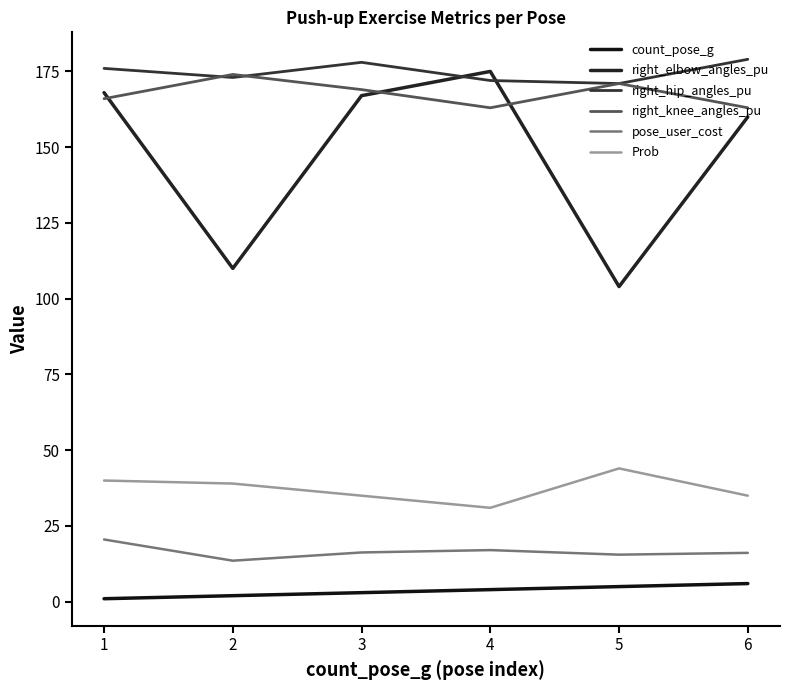

What is the spread (max minus min) of values at 2?

172.0